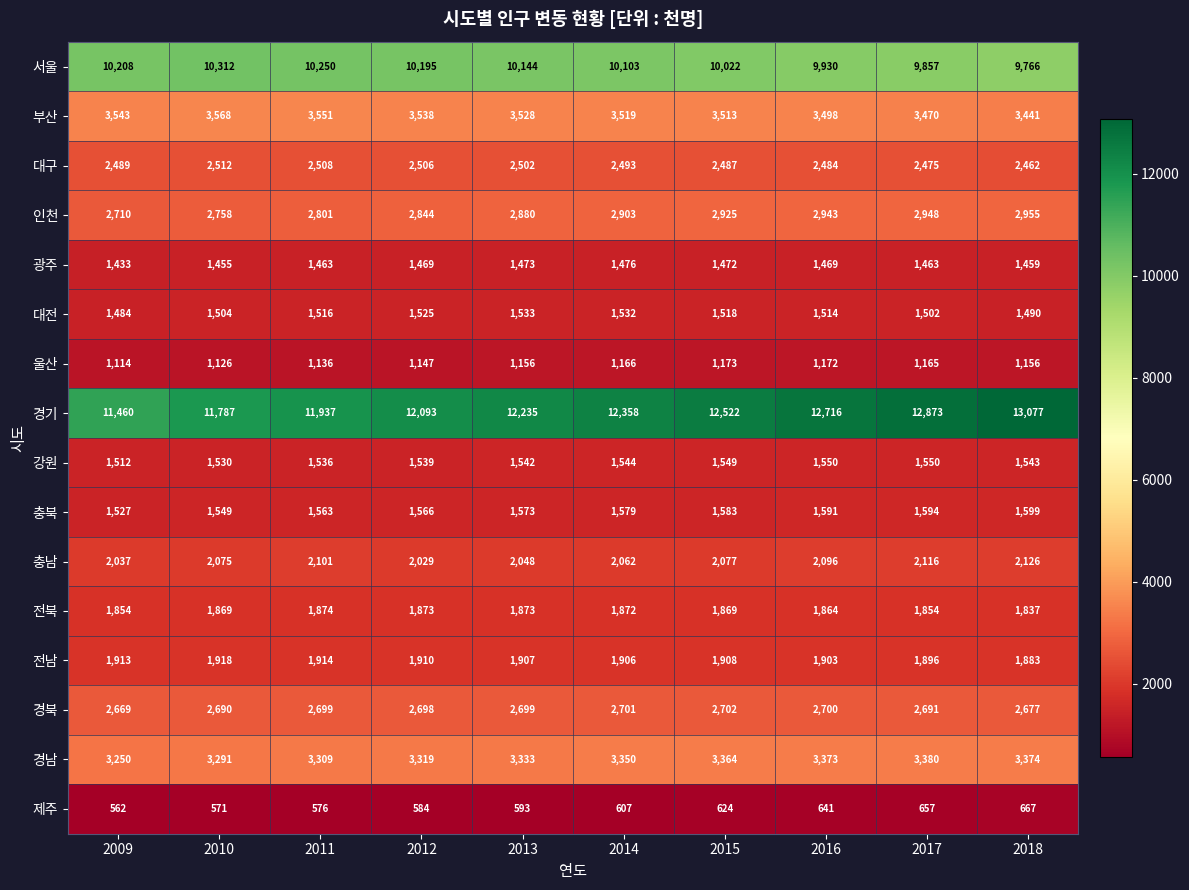

Which series has the largest total across all categories?

경기